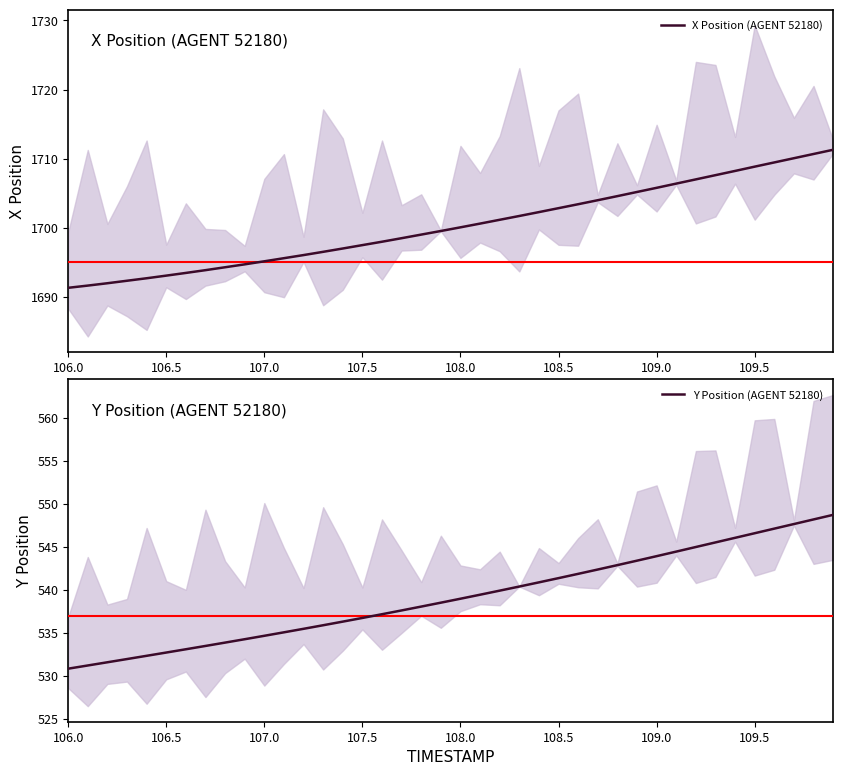

List the series in order of their peak value, highest first.

X Position (AGENT 52180), Y Position (AGENT 52180)